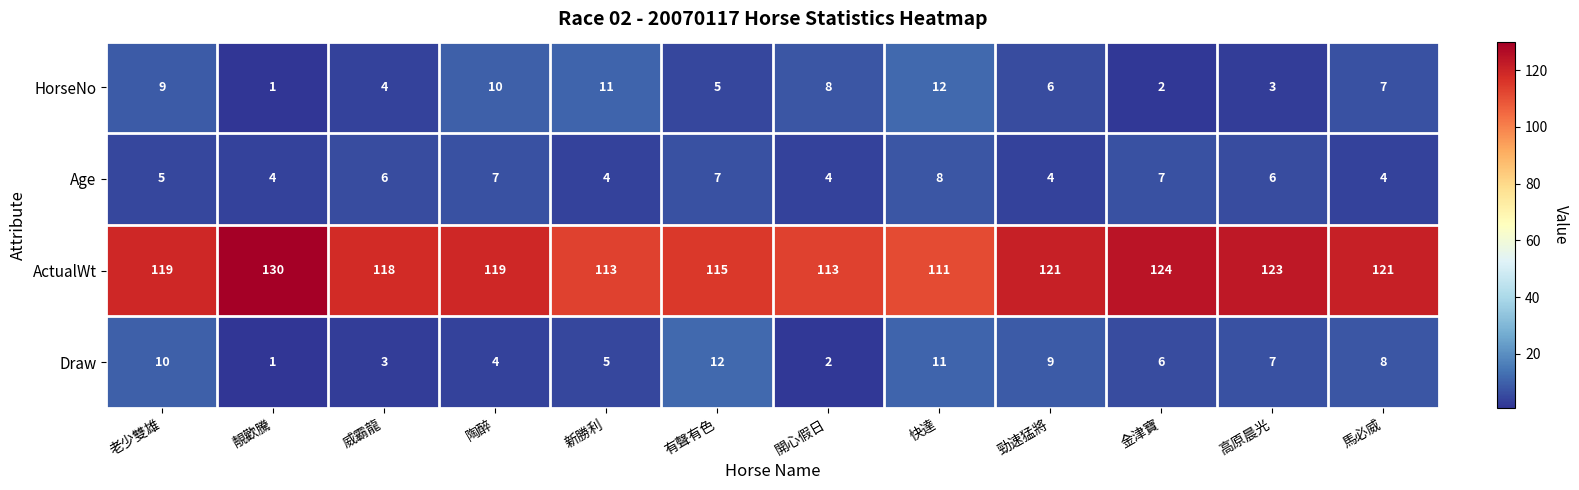

True or false: Draw has a value of 14 at 馬必威.

False